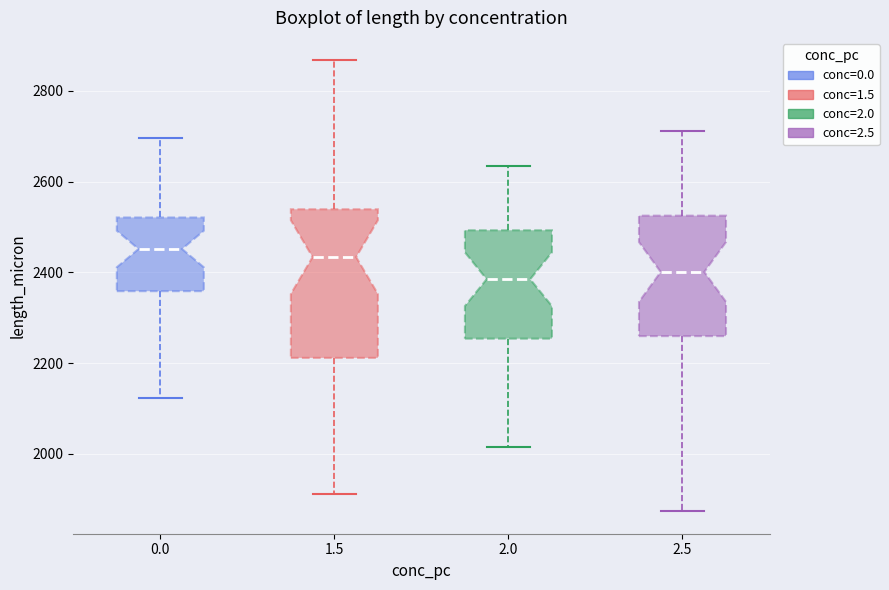

Reading left to right, read every box against the y-axis: the position of its median line, the range the box covers, and the ends of its whiskers. The values are not printed on the chart, so give them approximately, as read against the axis.

0.0: median 2460, box 2360 to 2520, whiskers 2120 to 2700
1.5: median 2440, box 2220 to 2540, whiskers 1920 to 2860
2.0: median 2380, box 2260 to 2500, whiskers 2020 to 2640
2.5: median 2400, box 2260 to 2520, whiskers 1880 to 2720